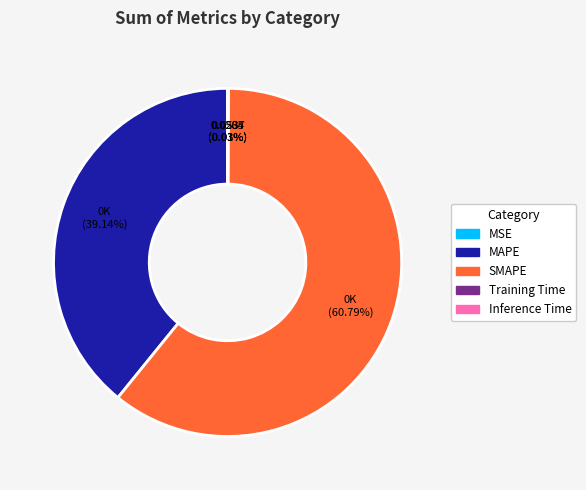

Which category accounts for the majority?

SMAPE